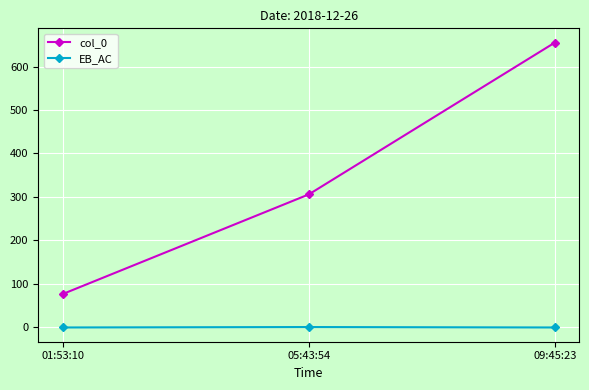

What position from the right is 01:53:10?

3